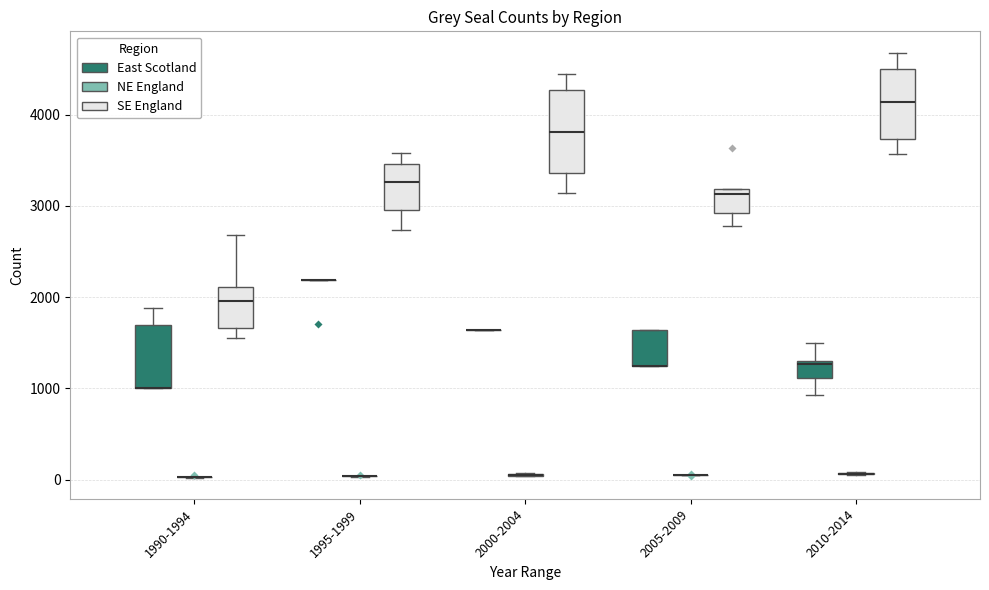

Which box is the tallest, from its lower edge to its upper edge?

2000-2004 (SE England)